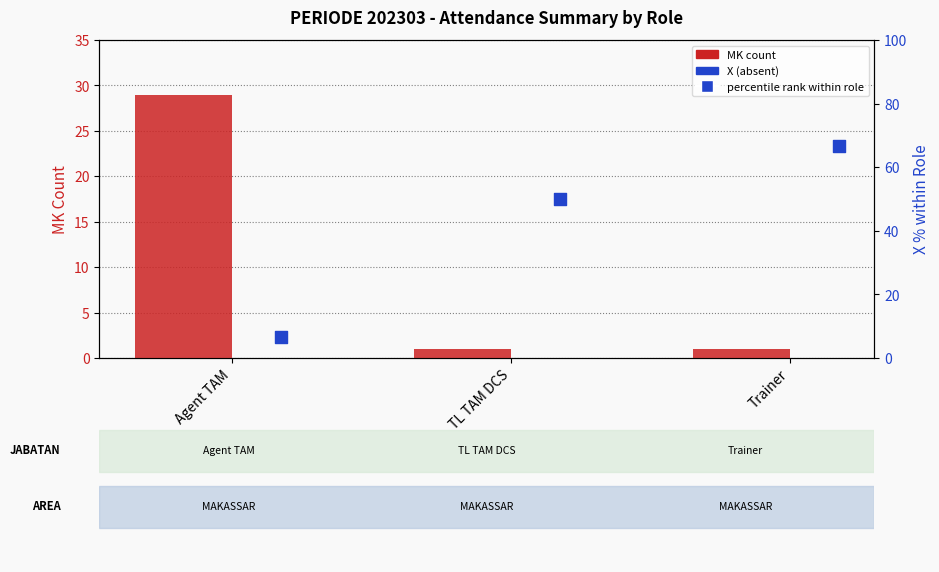

At which category is the sum across all series the highest?

Trainer